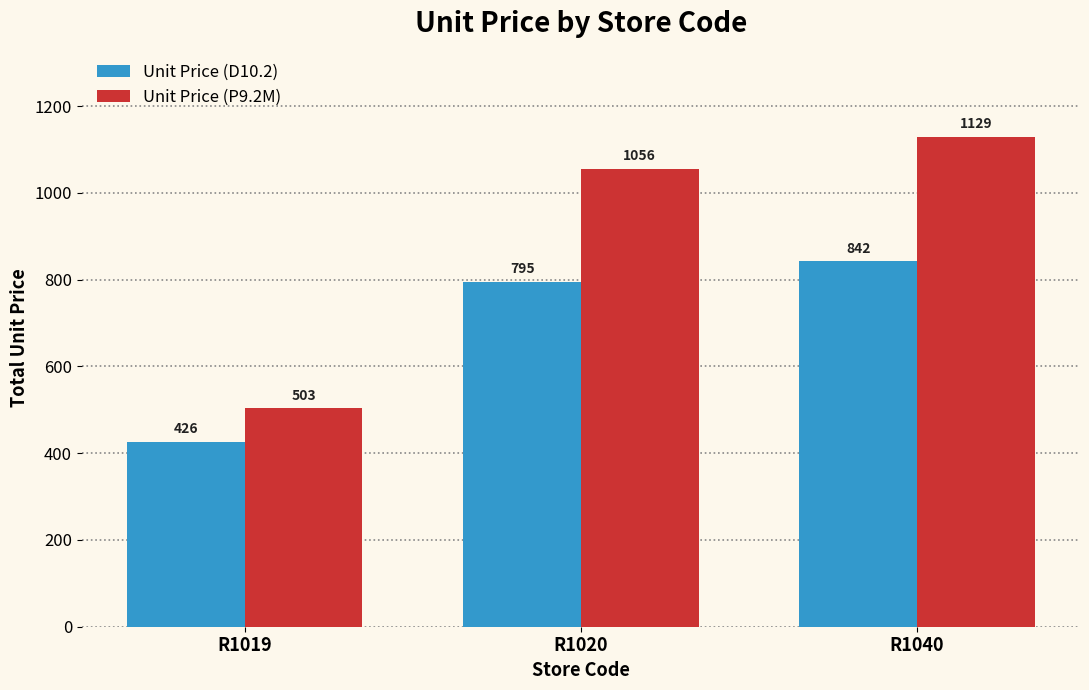

At which label is Unit Price (D10.2) closest to 634?

R1020